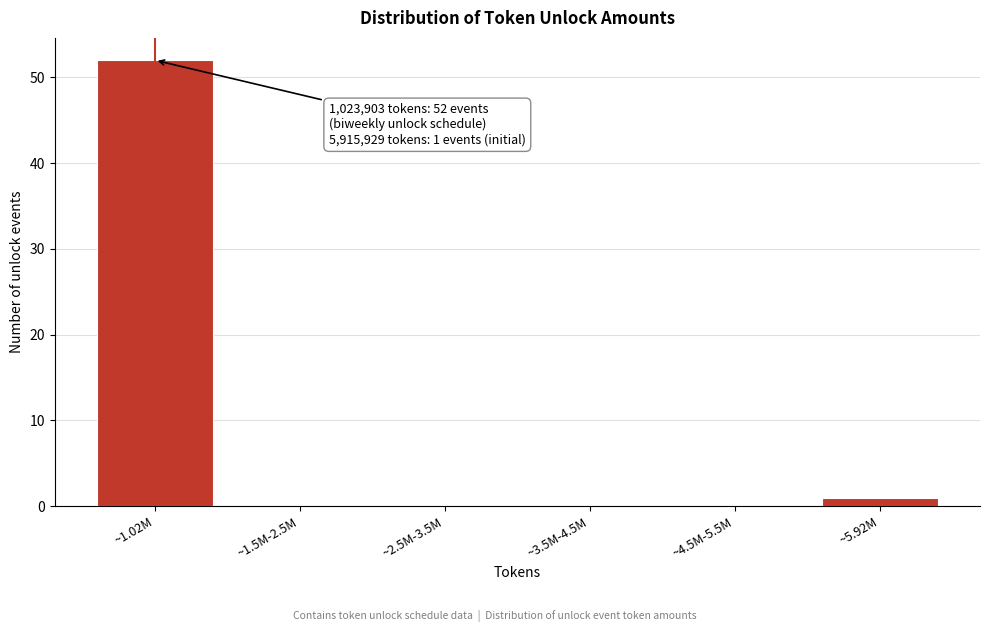

Reading left to right, transcribe all the data shown in this chart.

~1.02M=52	~1.5M-2.5M=0	~2.5M-3.5M=0	~3.5M-4.5M=0	~4.5M-5.5M=0	~5.92M=1